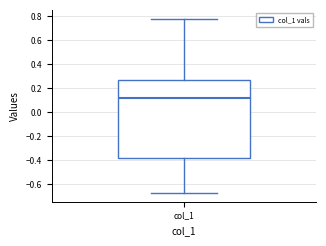

Where does the lower whisker of the box for col_1 end on the y-axis? The values are not printed on the chart, so give them approximately, as read against the axis.

-0.68